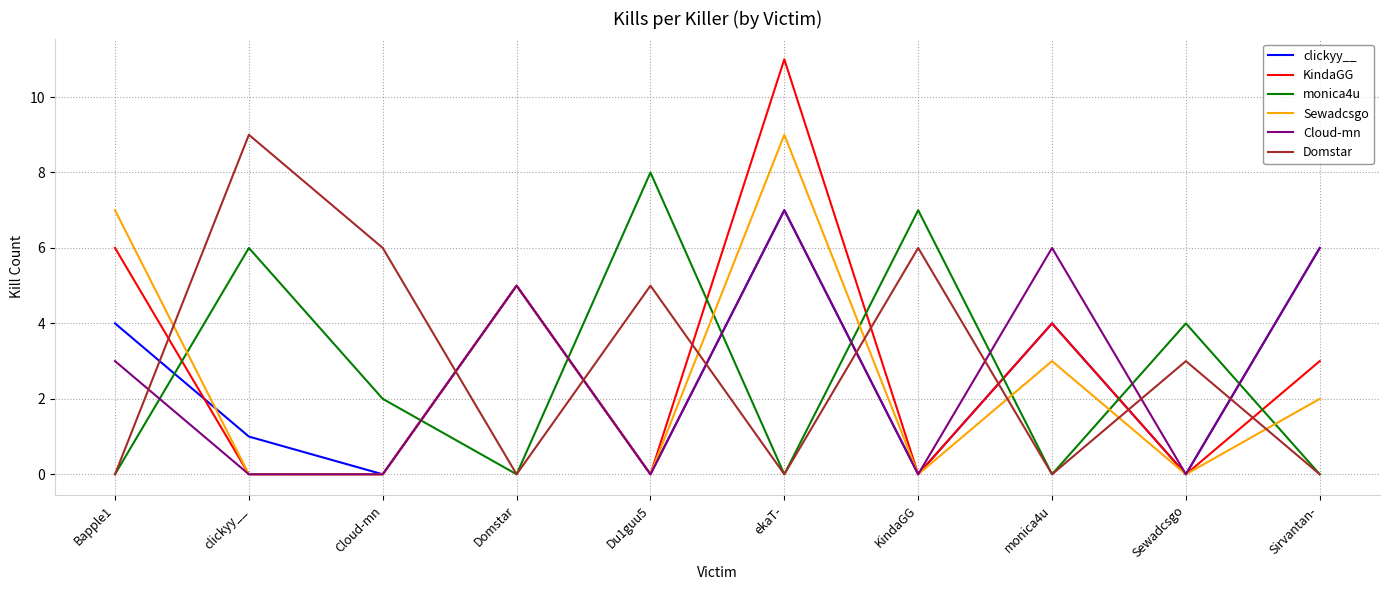

Reading left to right, transcribe all the data shown in this chart.

clickyy__: Bapple1=4	clickyy__=1	Cloud-mn=0	Domstar=5	Du1guu5=0	ekaT-=7	KindaGG=0	monica4u=4	Sewadcsgo=0	Sirvantan-=6
KindaGG: Bapple1=6	clickyy__=0	Cloud-mn=0	Domstar=5	Du1guu5=0	ekaT-=11	KindaGG=0	monica4u=4	Sewadcsgo=0	Sirvantan-=3
monica4u: Bapple1=0	clickyy__=6	Cloud-mn=2	Domstar=0	Du1guu5=8	ekaT-=0	KindaGG=7	monica4u=0	Sewadcsgo=4	Sirvantan-=0
Sewadcsgo: Bapple1=7	clickyy__=0	Cloud-mn=0	Domstar=5	Du1guu5=0	ekaT-=9	KindaGG=0	monica4u=3	Sewadcsgo=0	Sirvantan-=2
Cloud-mn: Bapple1=3	clickyy__=0	Cloud-mn=0	Domstar=5	Du1guu5=0	ekaT-=7	KindaGG=0	monica4u=6	Sewadcsgo=0	Sirvantan-=6
Domstar: Bapple1=0	clickyy__=9	Cloud-mn=6	Domstar=0	Du1guu5=5	ekaT-=0	KindaGG=6	monica4u=0	Sewadcsgo=3	Sirvantan-=0